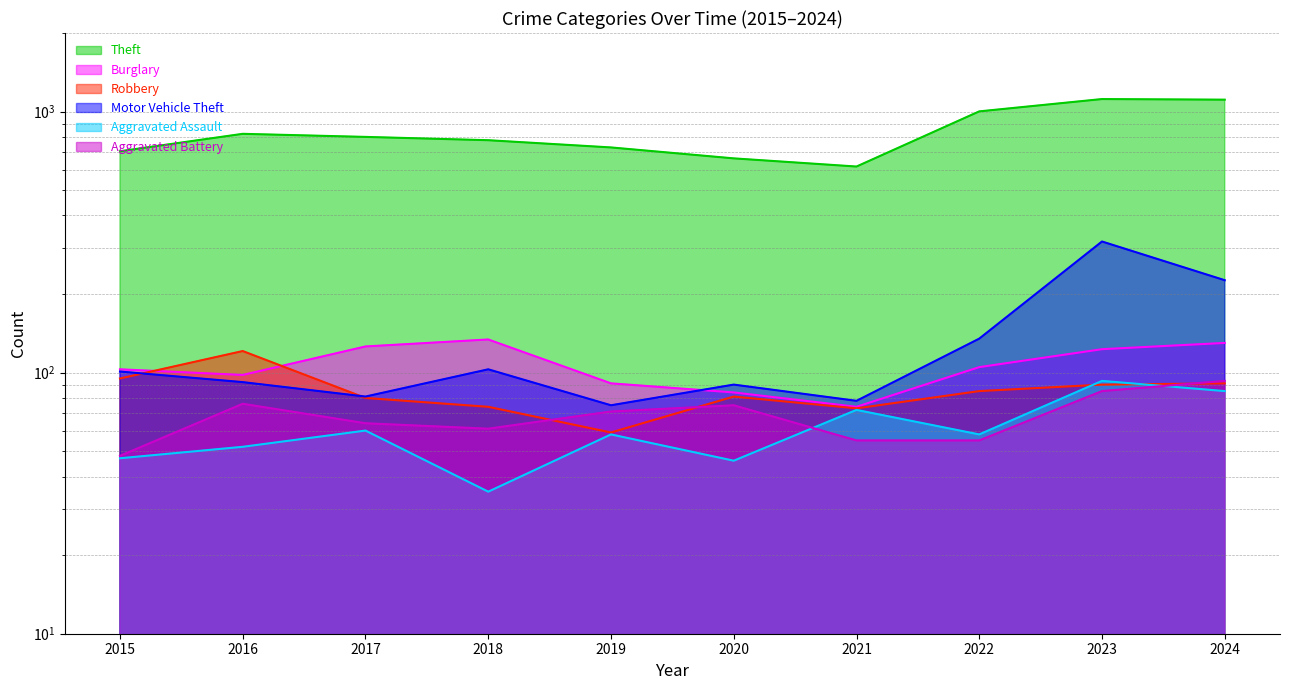

Which series has the largest total across all categories?

Theft